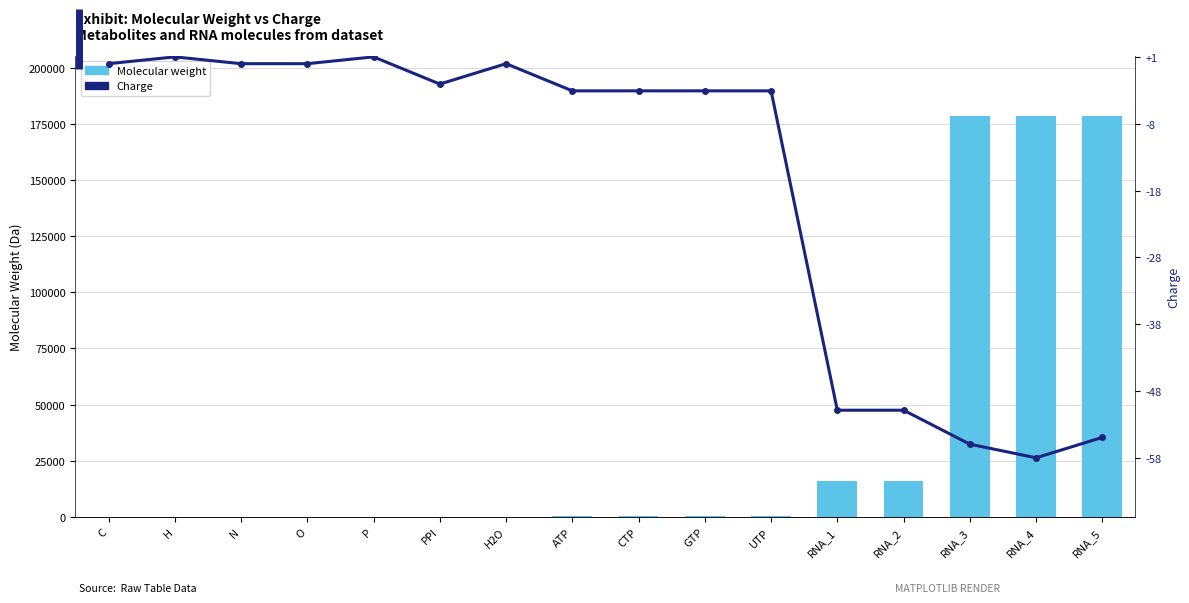

What are all the series names shown in the legend?

Molecular weight, Charge